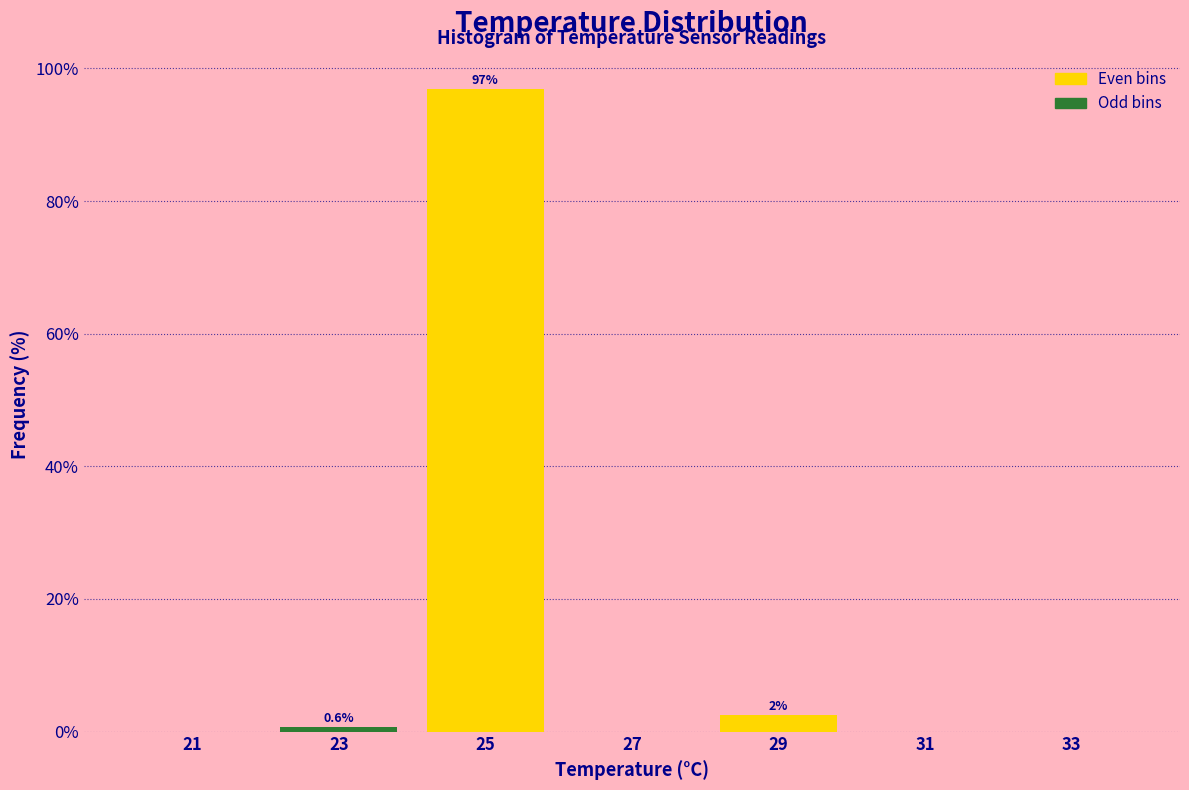

Over which range of the x-axis is the bar tallest?

24 to 26